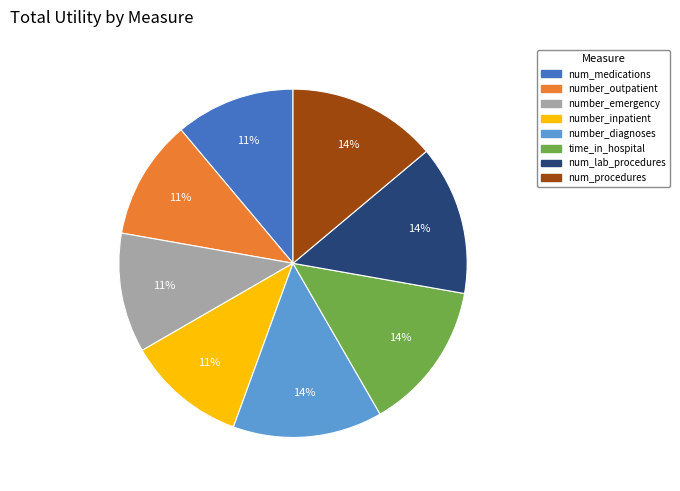

Does num_medications account for over 50% of the chart?

No